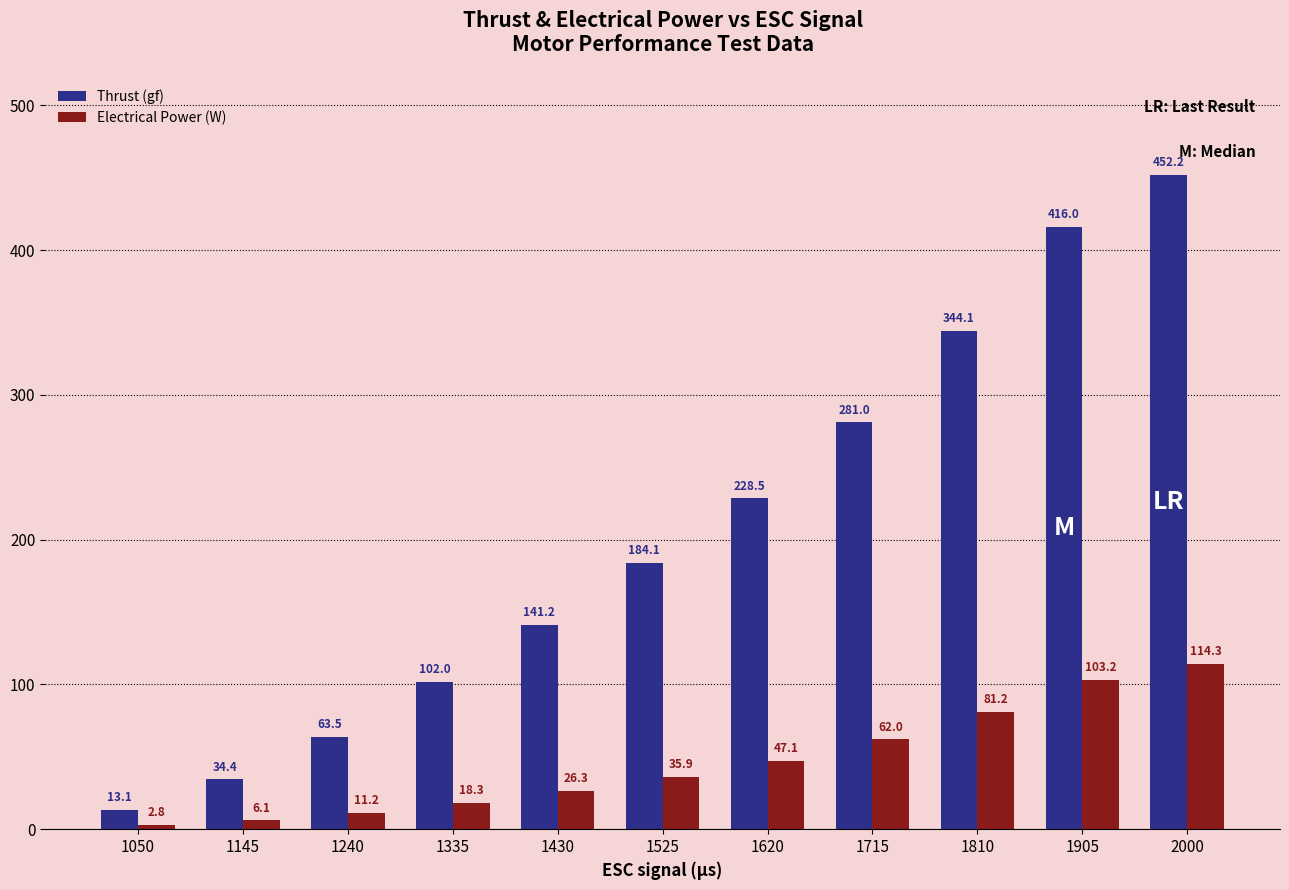

Which series has the largest total across all categories?

Thrust (gf)